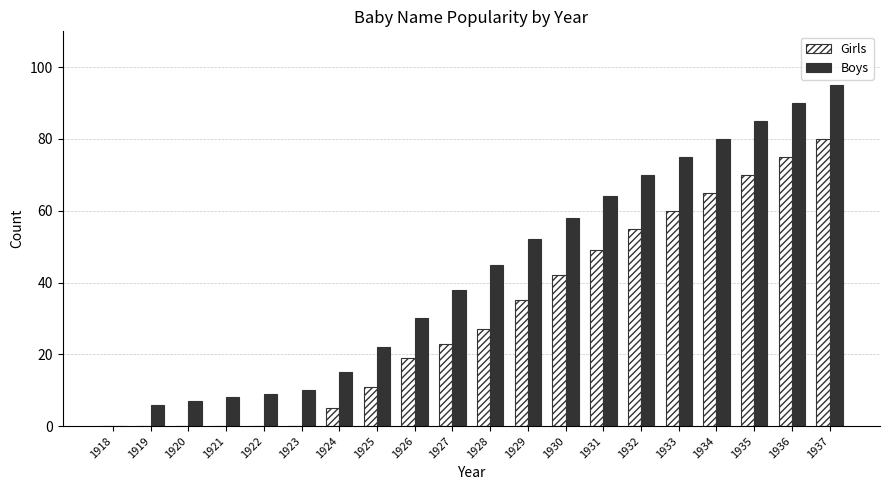

Is the value of Girls at 1927 greater than the value of Boys at 1935?

No